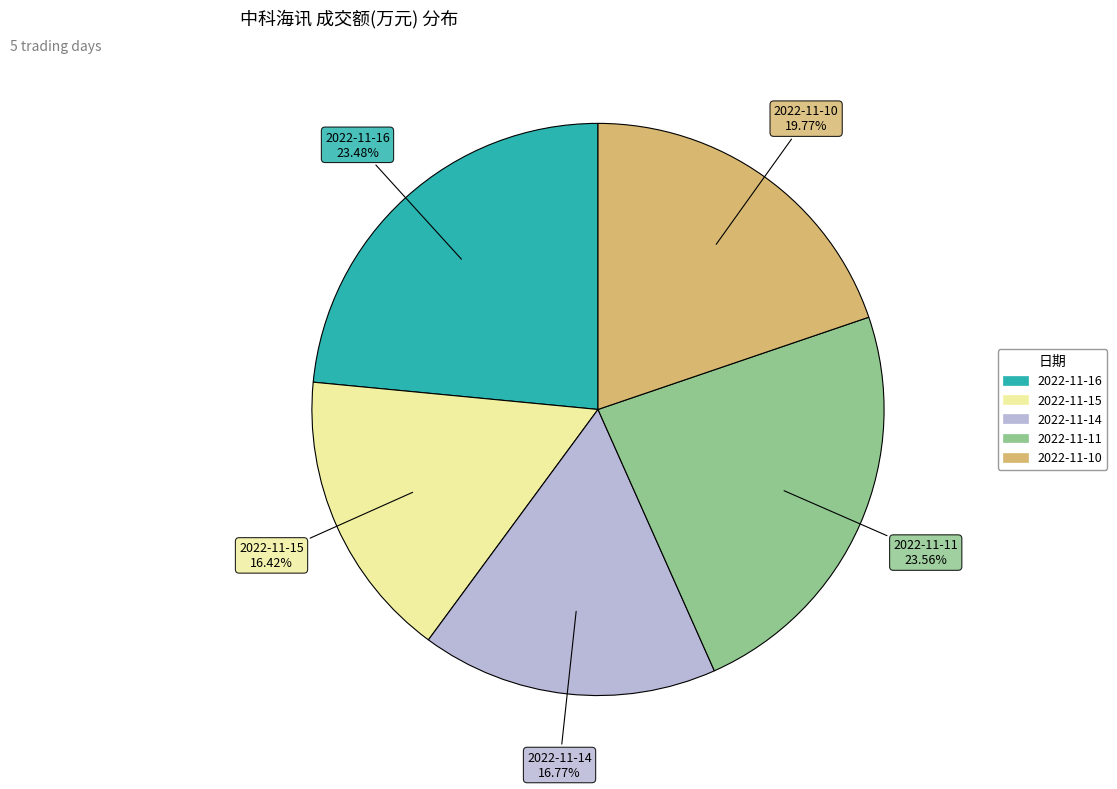

Between 2022-11-14 and 2022-11-10, which is larger?

2022-11-10